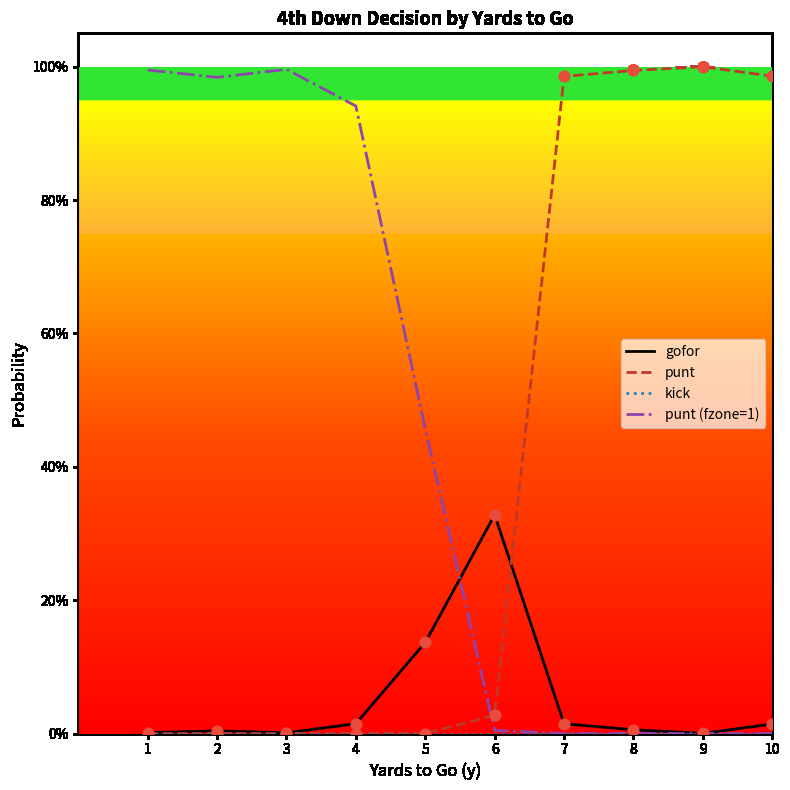

Which series has the largest total across all categories?

punt (fzone=1)